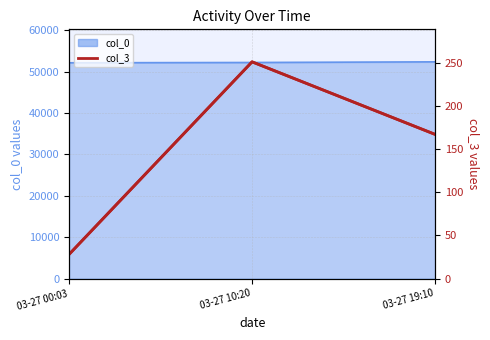

List the labels in order of value, largest first.

03-27 10:20, 03-27 19:10, 03-27 00:03